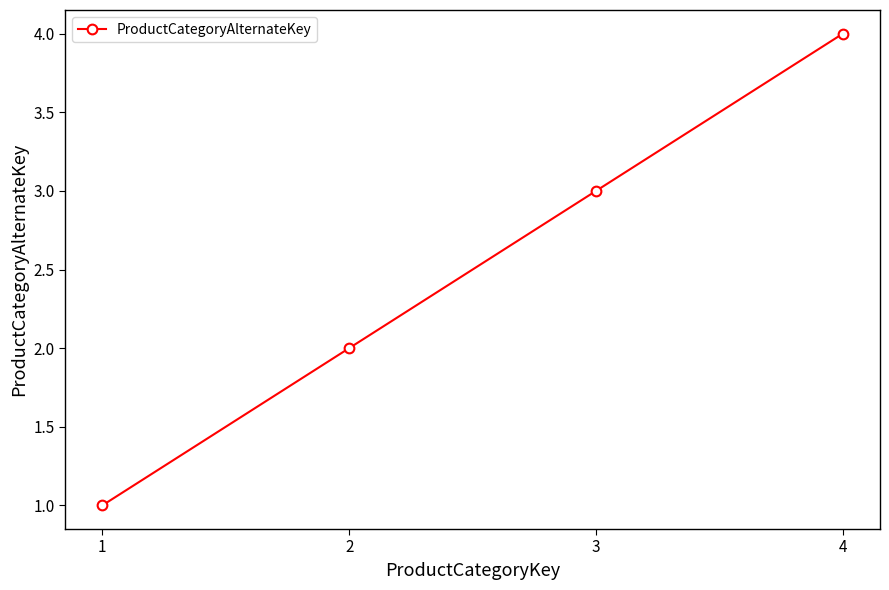

Reading left to right, transcribe all the data shown in this chart.

1=1	2=2	3=3	4=4